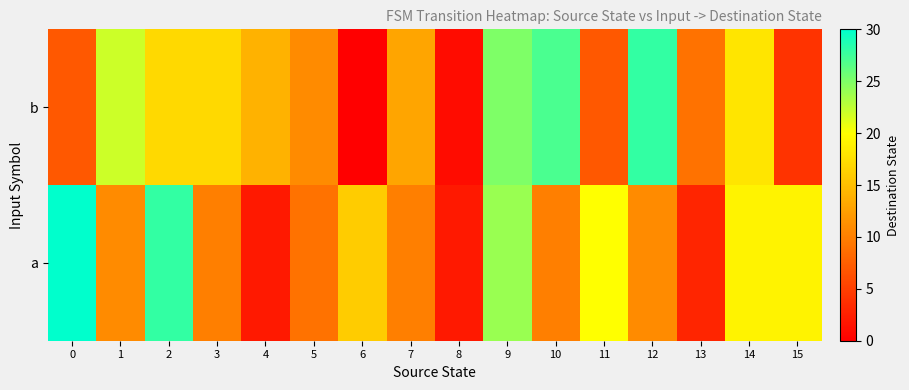

Reading right to left, extract all data points from this chart.

b: 15=4	14=18	13=9	12=28	11=7	10=27	9=25	8=1	7=13	6=0	5=11	4=14	3=17	2=17	1=22	0=7
a: 15=19	14=19	13=3	12=11	11=20	10=10	9=24	8=2	7=10	6=16	5=9	4=2	3=10	2=28	1=11	0=30